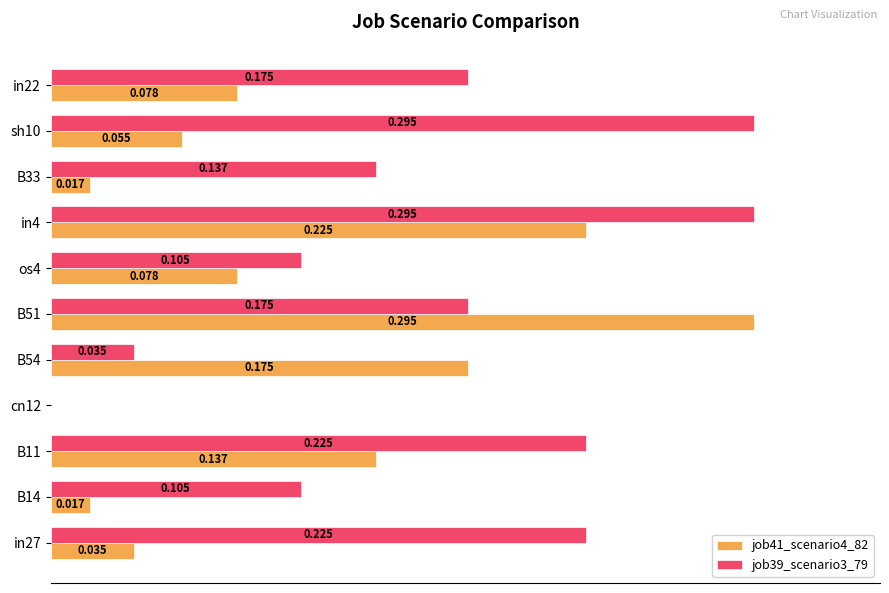

Rank the series by their average value, from lowest to highest.

job41_scenario4_82, job39_scenario3_79